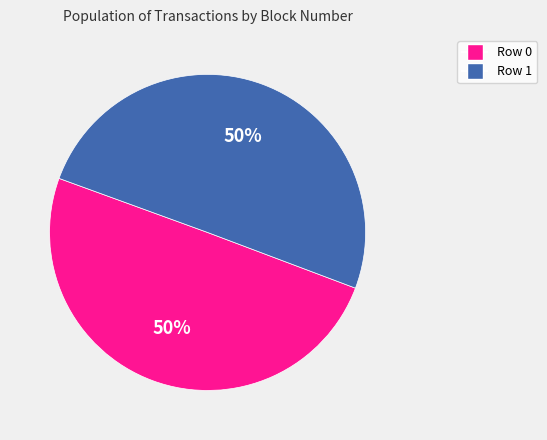

Approximately how many times larger is the value at Row 0 compared to Row 1?

1.0